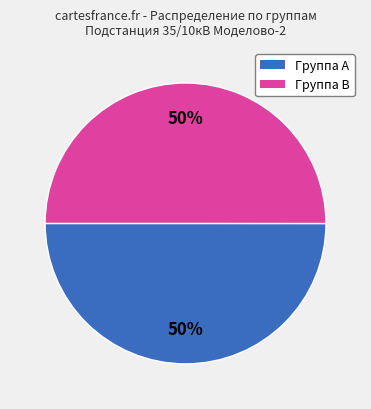

To the nearest percent, what is the average slice percentage?

50%